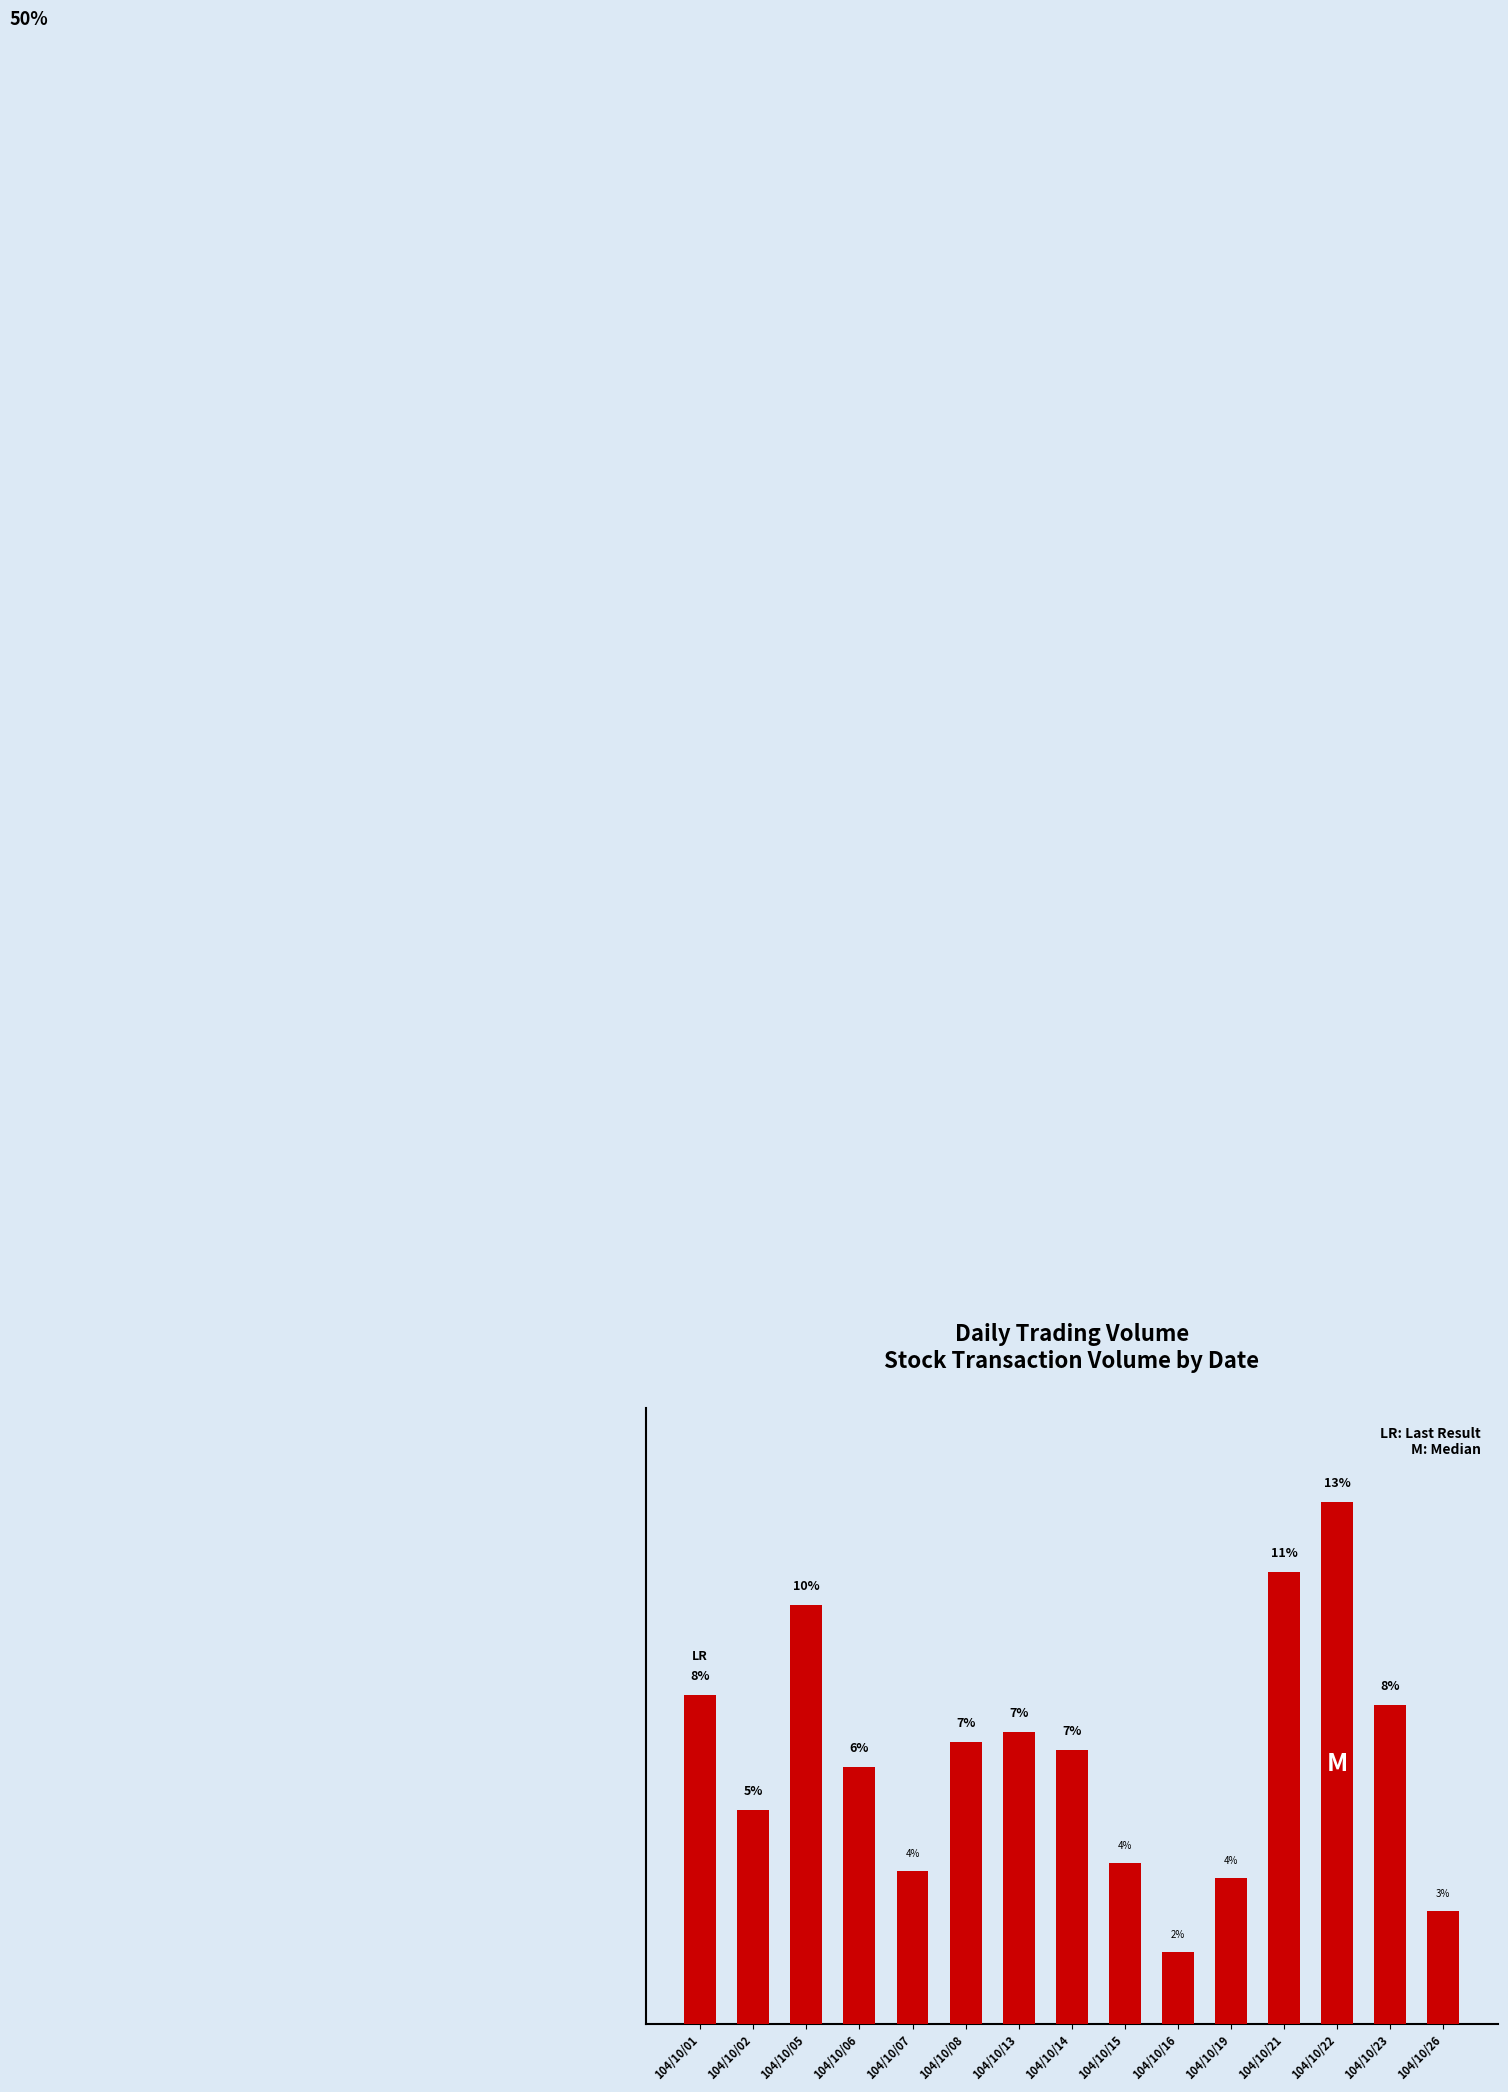

Are the bars horizontal?

No